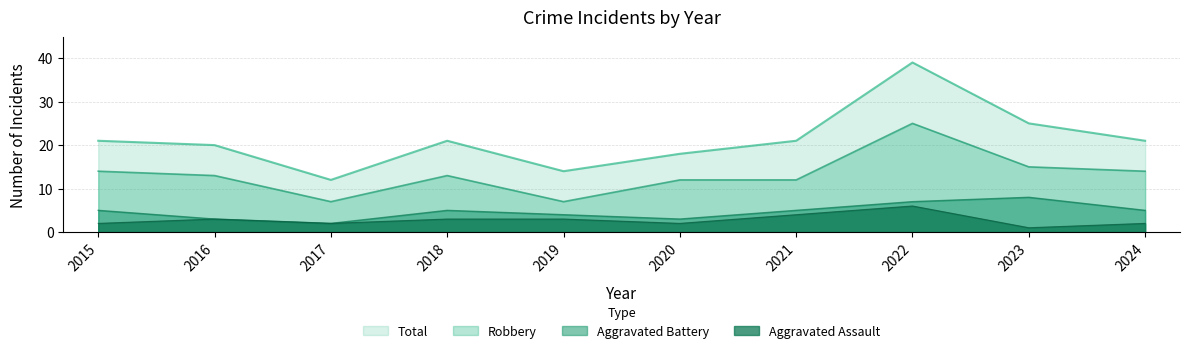

What is the total value across all series at 2022?

77